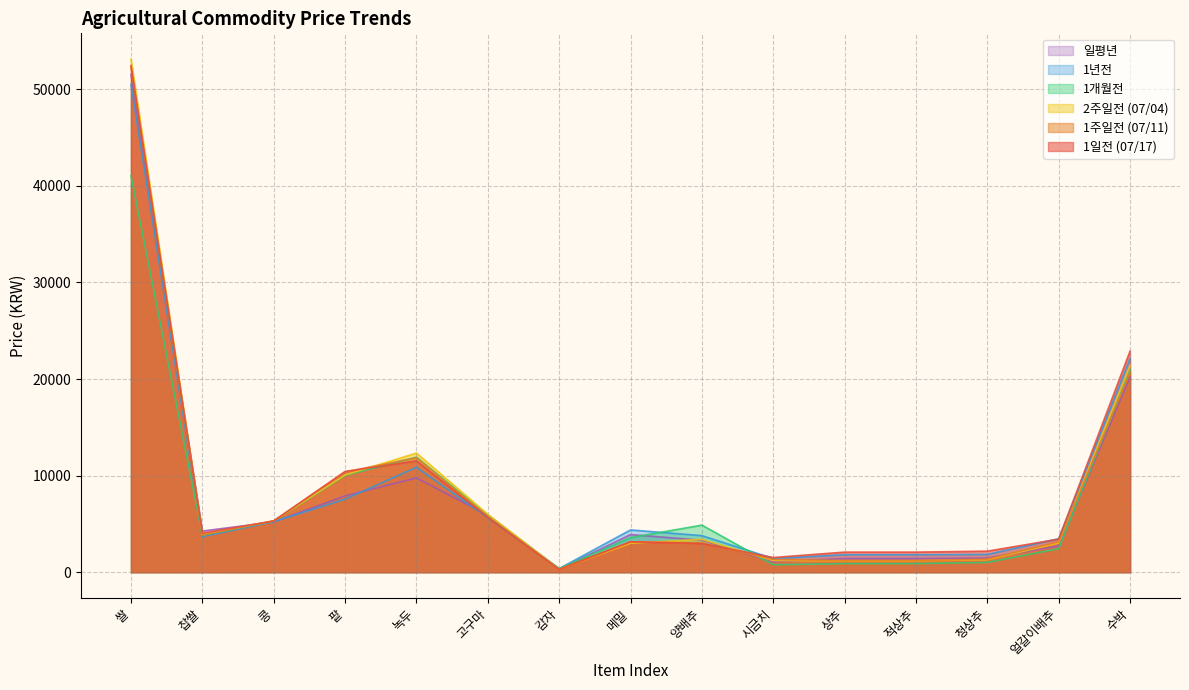

The 1년전 series shows 50503 at 쌀. True or false?

True